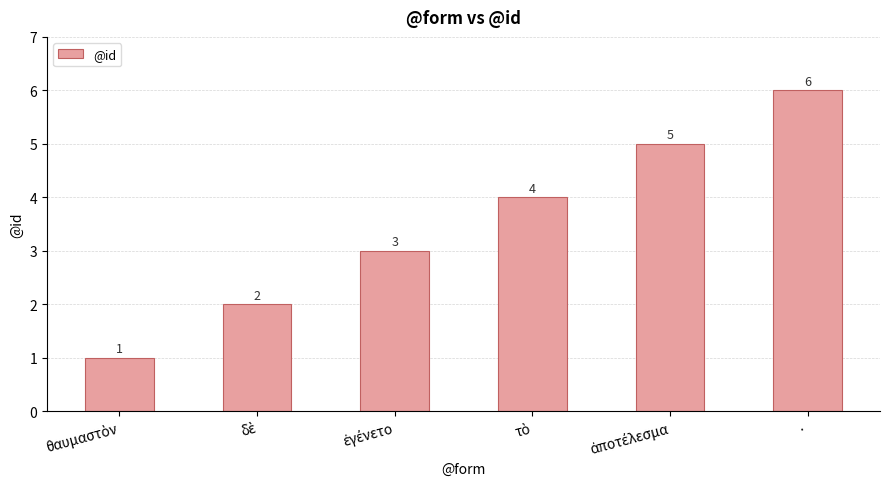

Does the chart contain stacked bars?

No